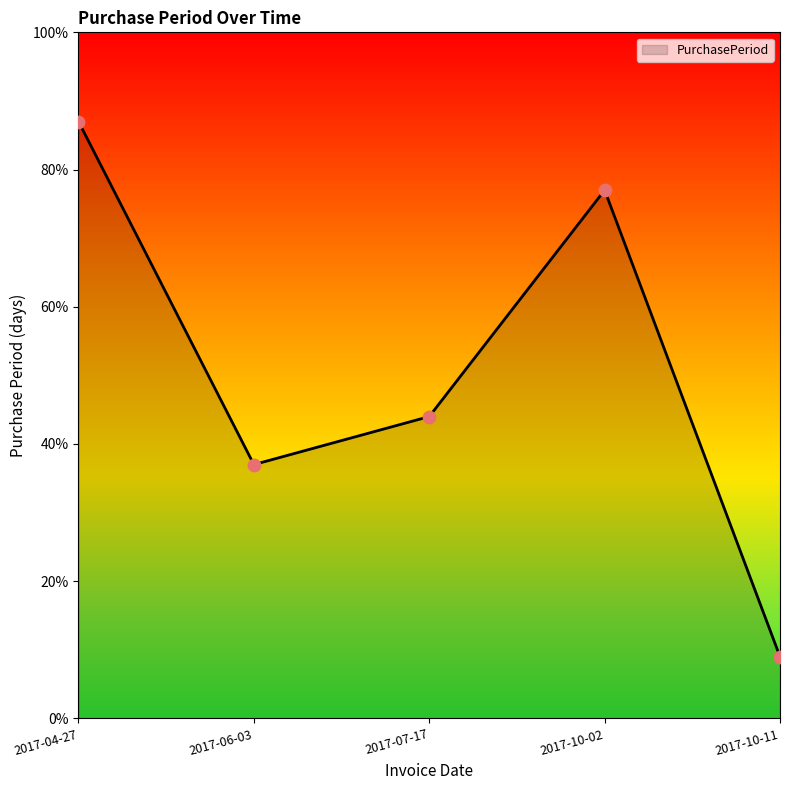

What is the change in value from 2017-06-03 to 2017-10-02?

+40